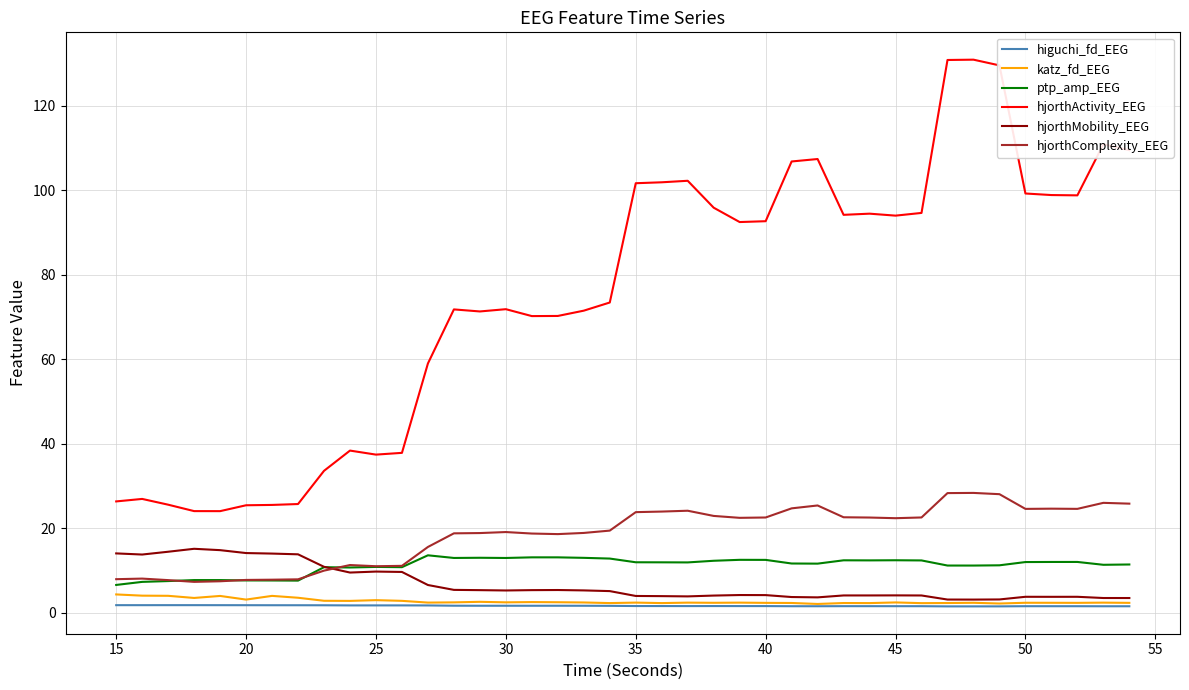

Which series has the widest spread of values?

hjorthActivity_EEG